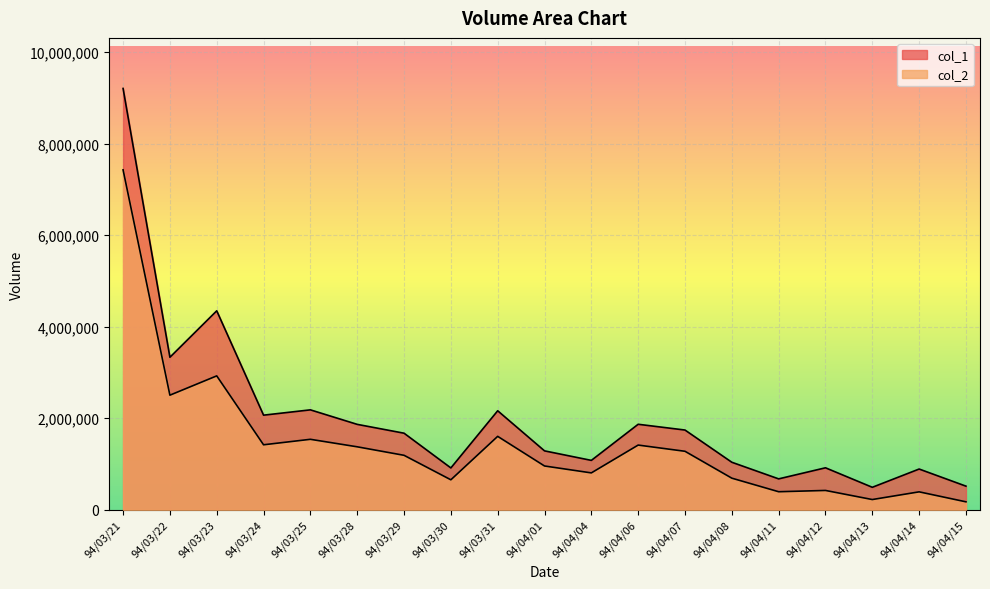

What is the difference between the maximum and second lowest values in the col_2 series?

7203070